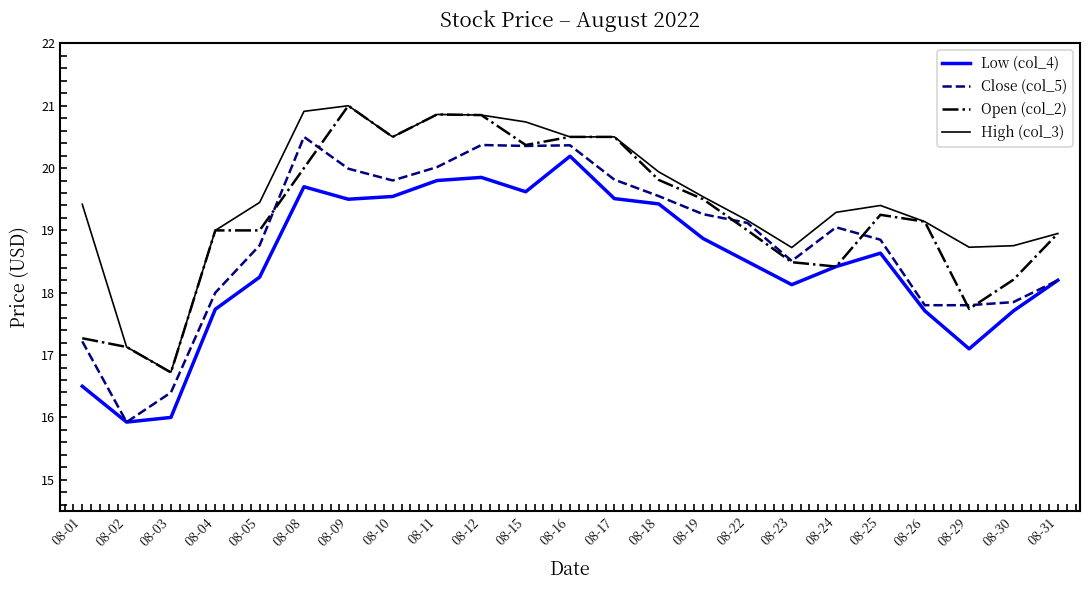

Which series has the widest spread of values?

Close (col_5)